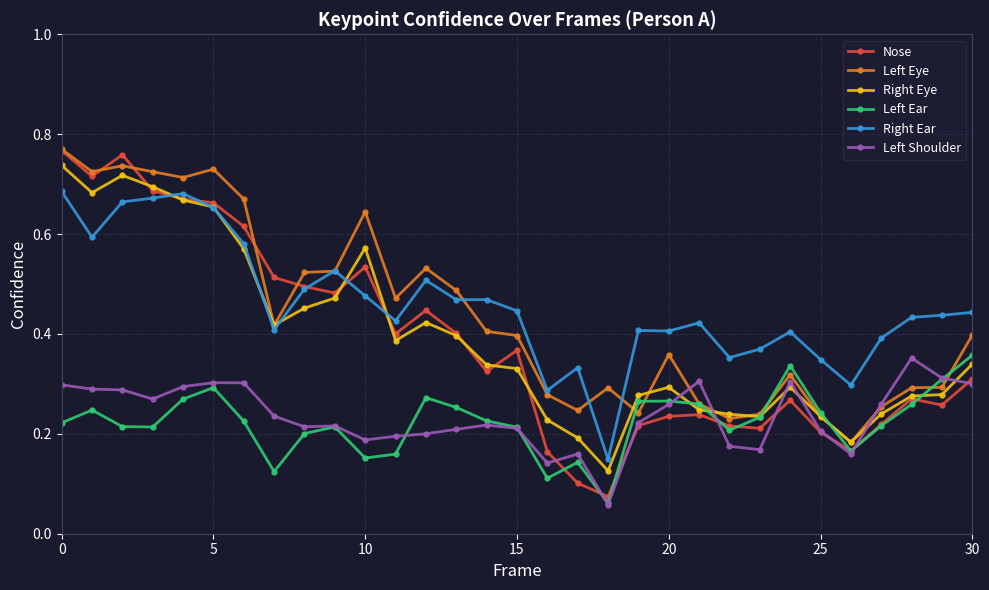

True or false: Right Ear has more than 0 interior local peaks.

True